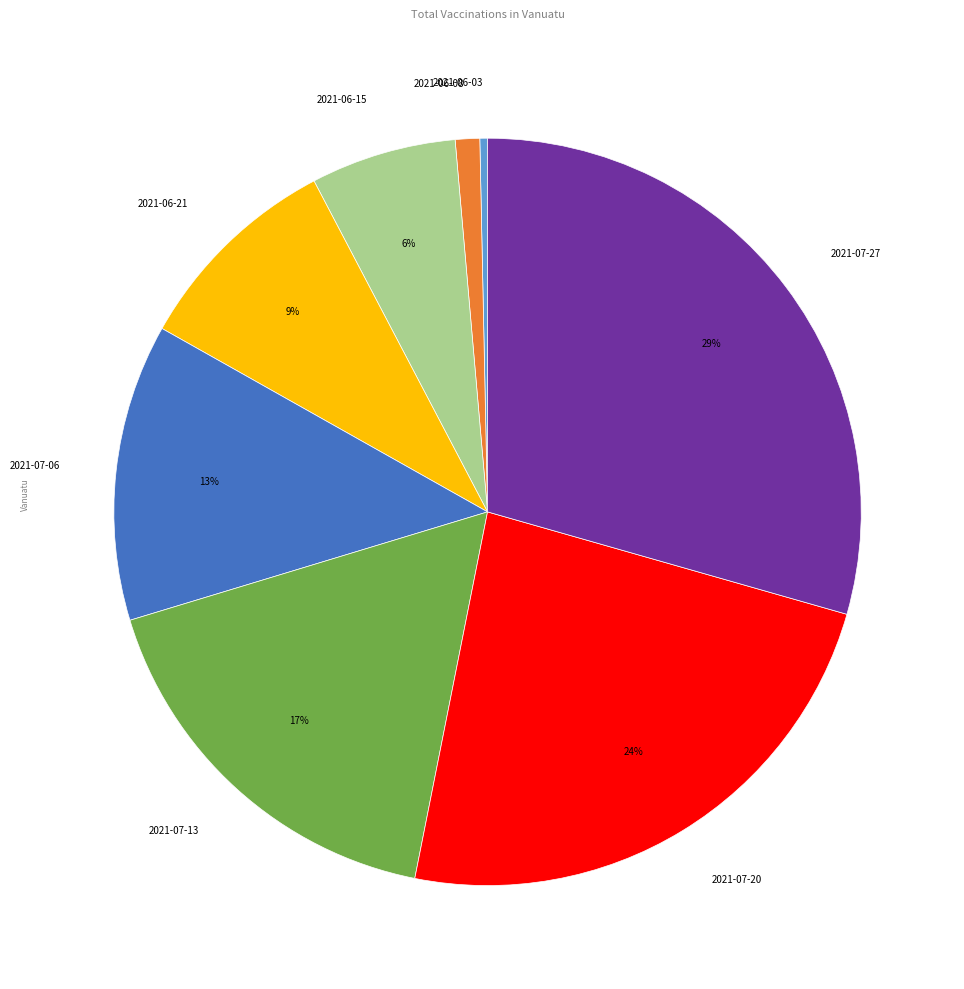

Is it true that 2021-06-21 is 3% of the pie?

False